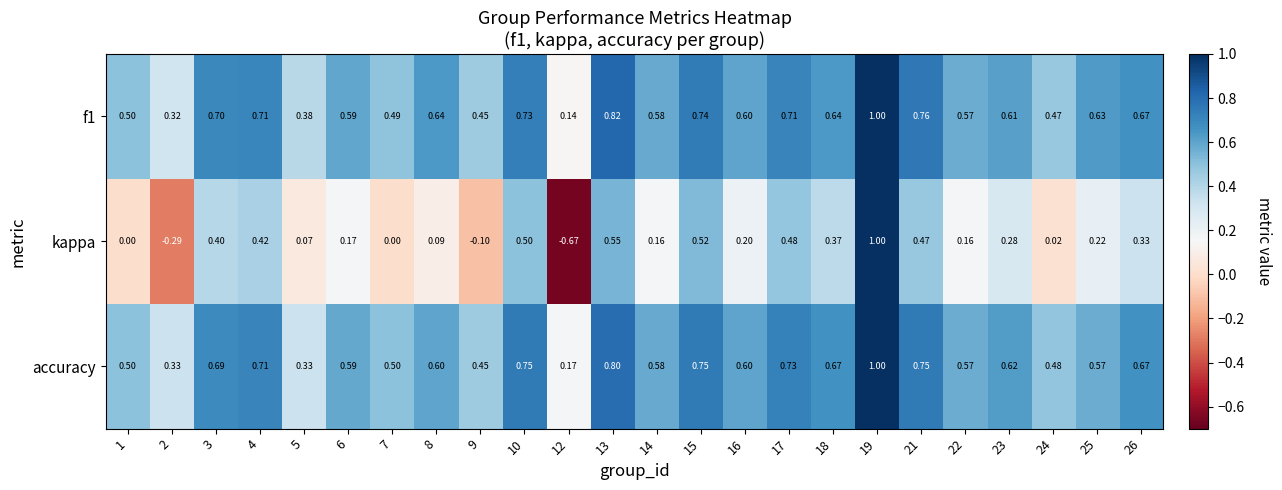

At how many categories does at least one series exceed 0?

24